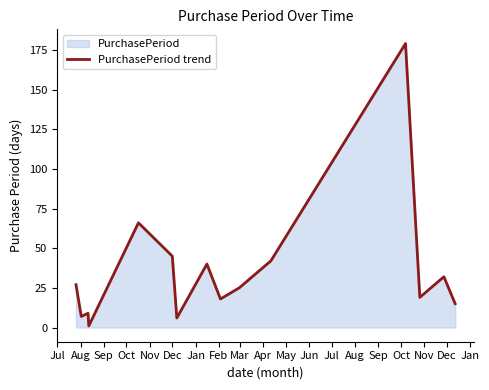

What is the difference between the maximum and minimum values?

178